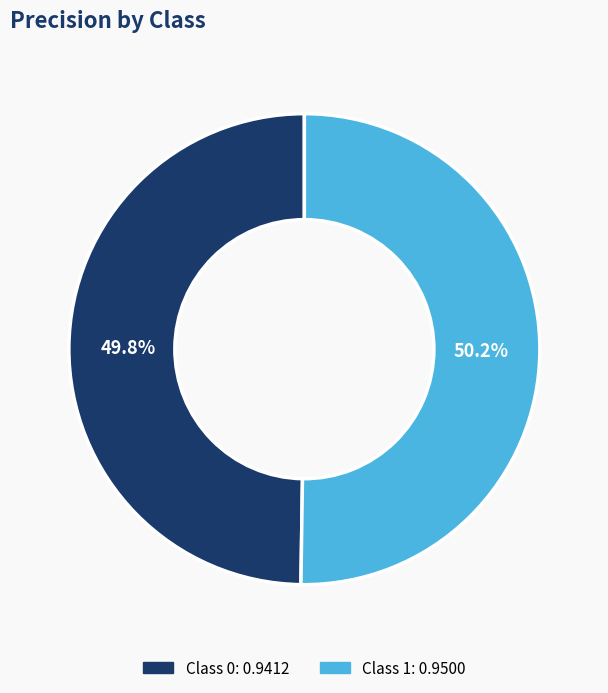

Is there a majority slice in this chart?

Yes